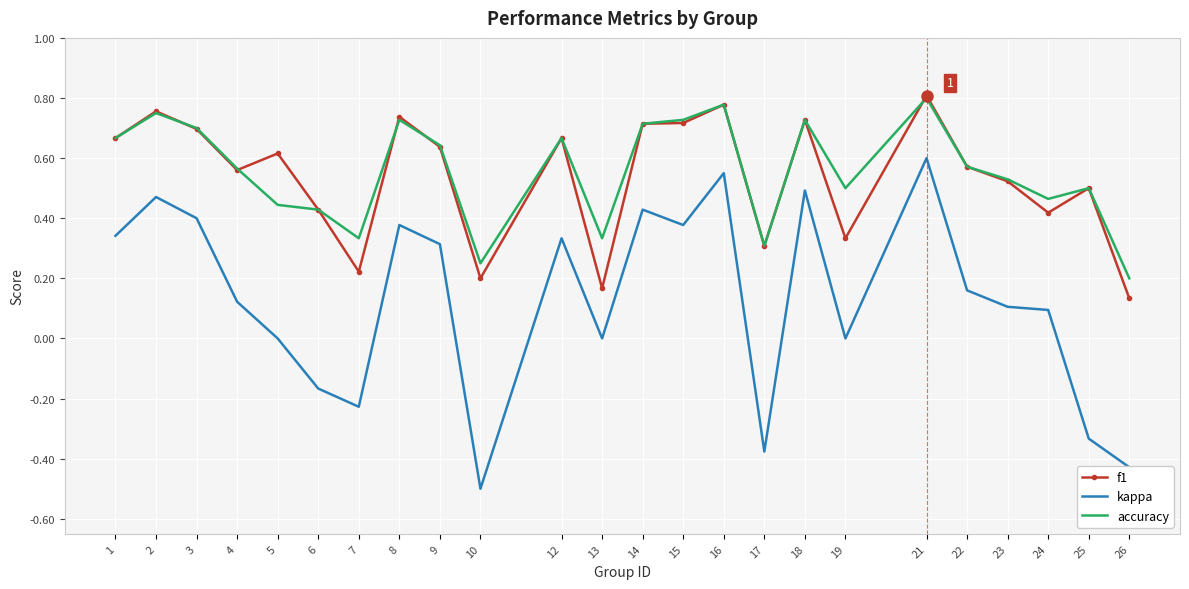

Where is accuracy nearest to the value 0?

26